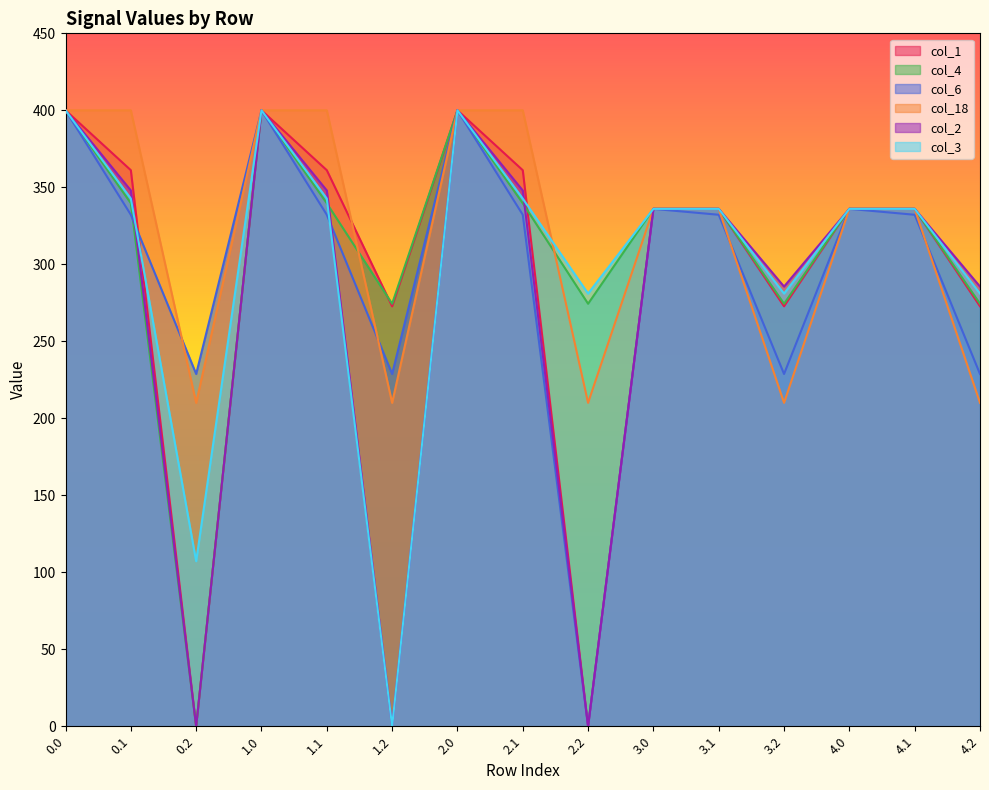

How many categories are shown in the chart?

15